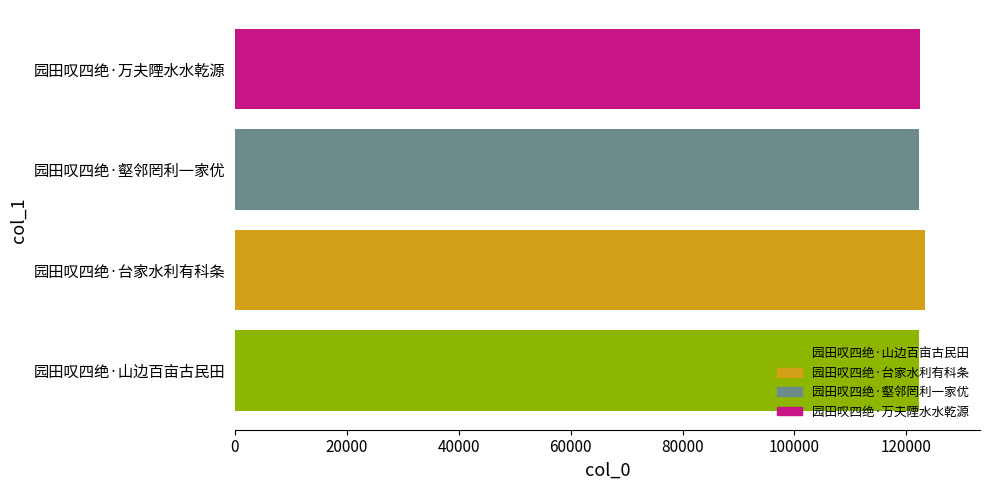

What is the greatest value displayed?

123300